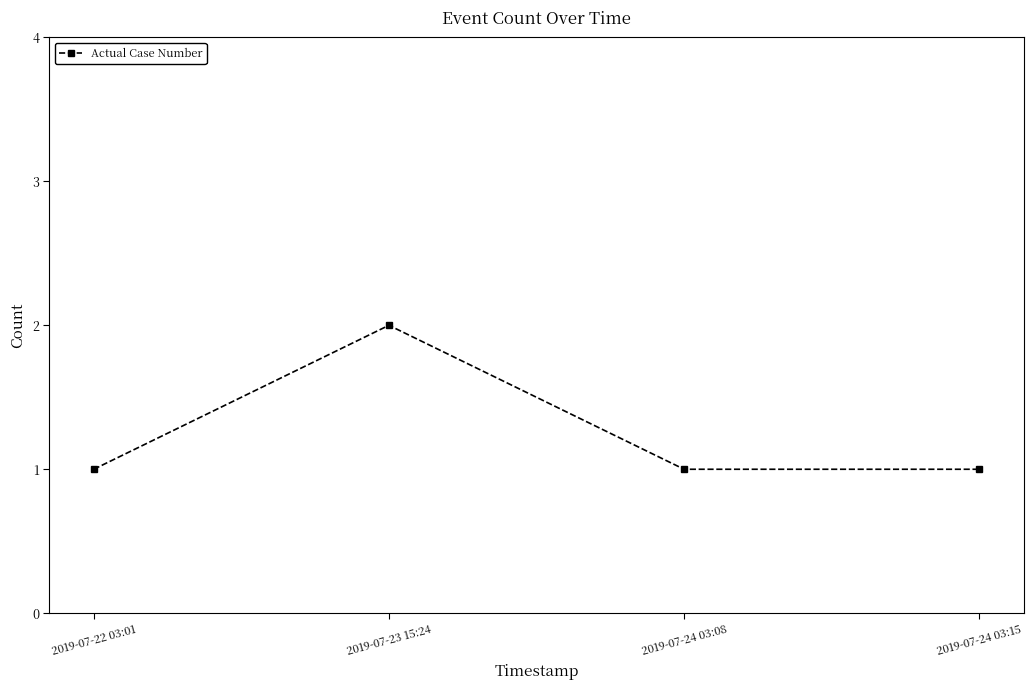

What is the sum of the values at 2019-07-24 03:08 and 2019-07-23 15:24?

3